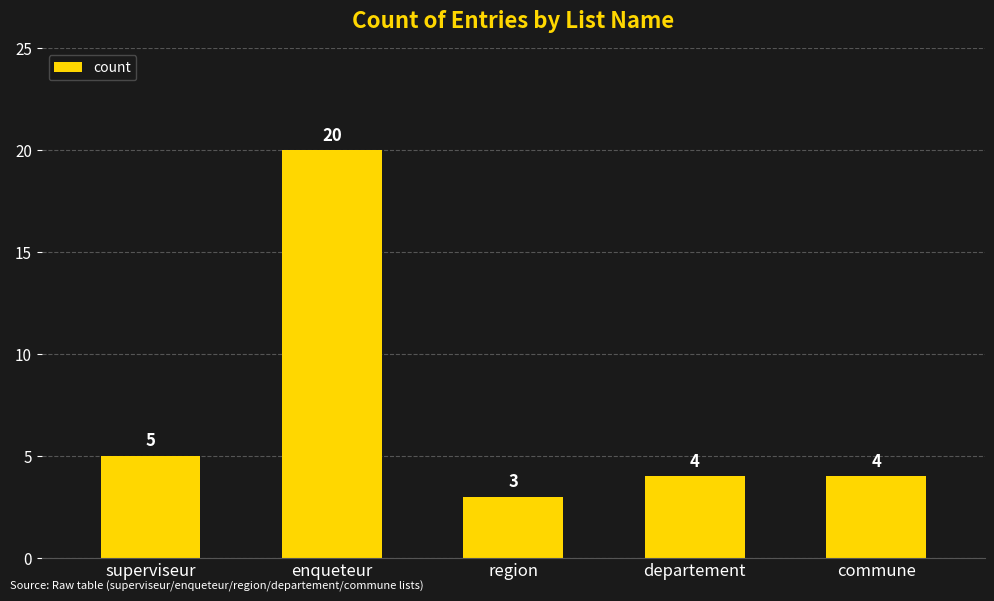

Is it true that the value at departement is 1?

False